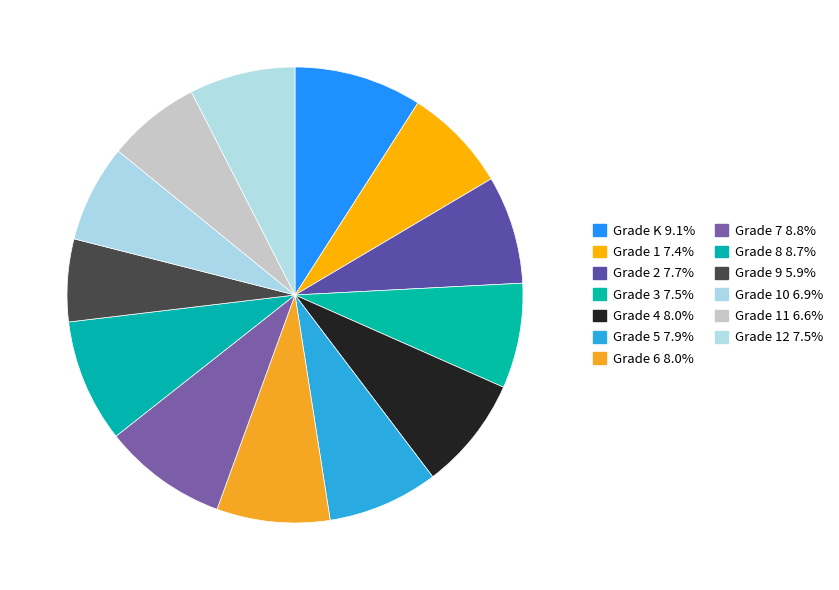

Rank the categories by value from highest to lowest.

Grade K 9.1%, Grade 7 8.8%, Grade 8 8.7%, Grade 4 8.0%, Grade 6 8.0%, Grade 5 7.9%, Grade 2 7.7%, Grade 12 7.5%, Grade 3 7.5%, Grade 1 7.4%, Grade 10 6.9%, Grade 11 6.6%, Grade 9 5.9%